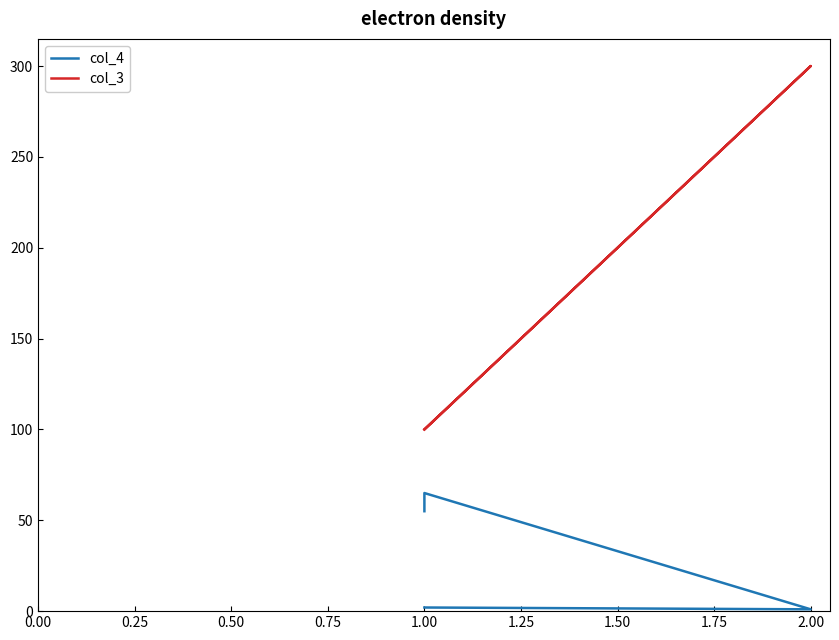

What is the value of the col_3 point at the 1st from the left?

100